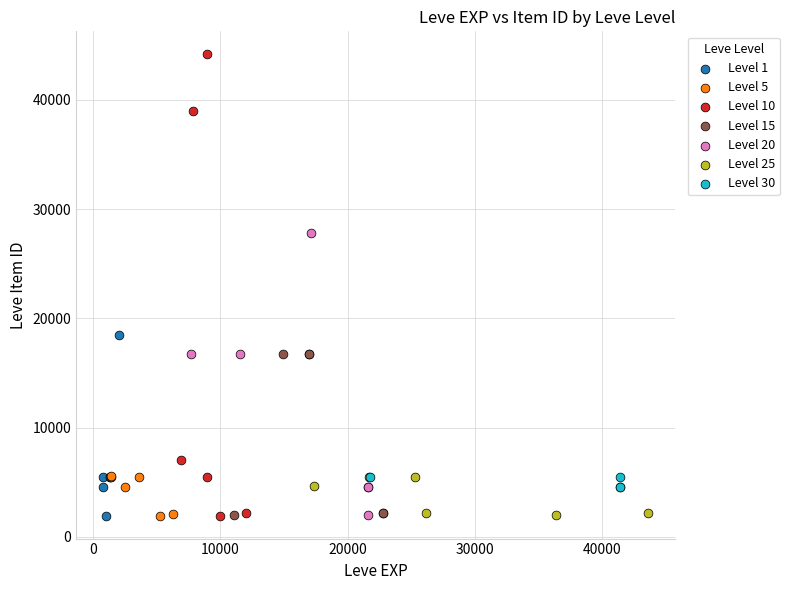

Which series contains the highest Y value?

Level 10